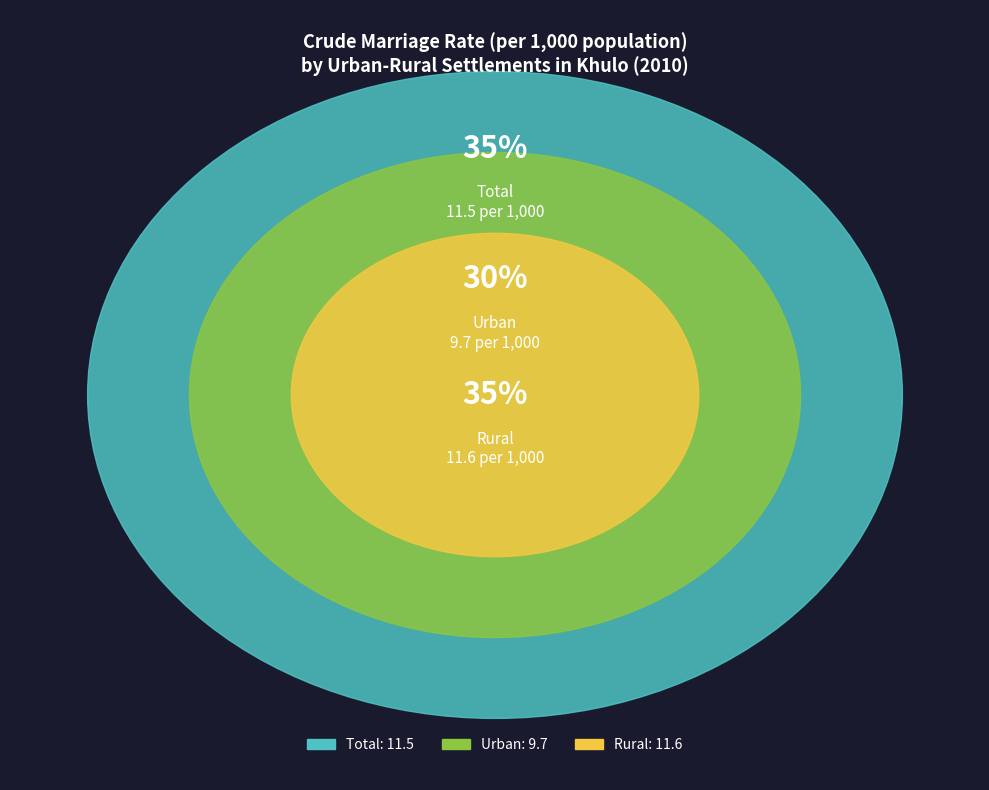

Does Total account for over 50% of the chart?

No